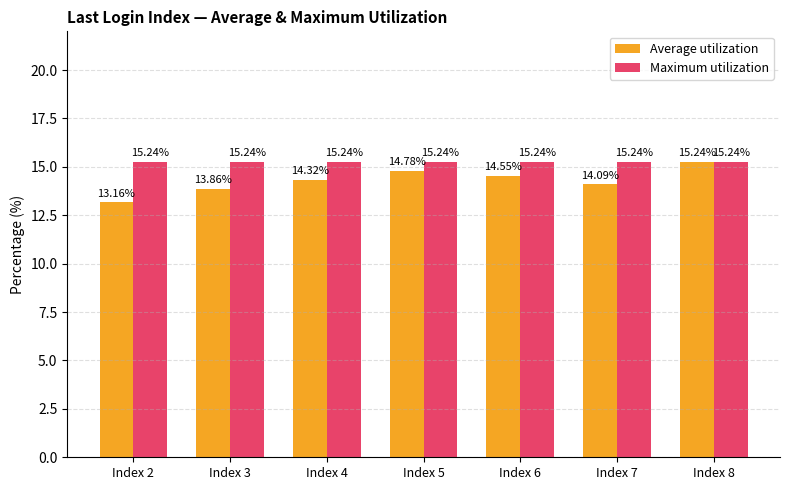

Which series has the largest range (max minus min)?

Average utilization